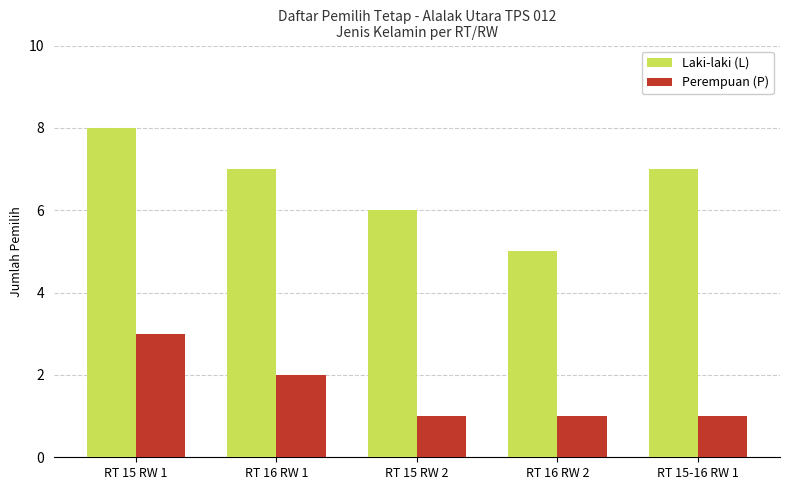

Count the number of categories in the chart.

5